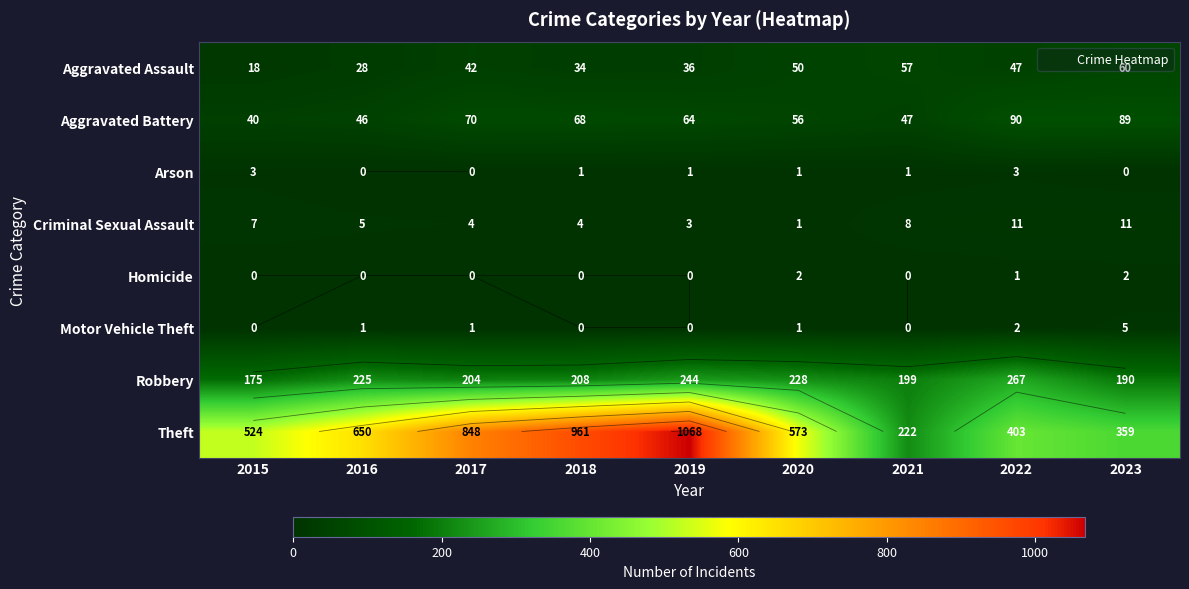

List the labels in order of Theft value, smallest first.

2021, 2023, 2022, 2015, 2020, 2016, 2017, 2018, 2019